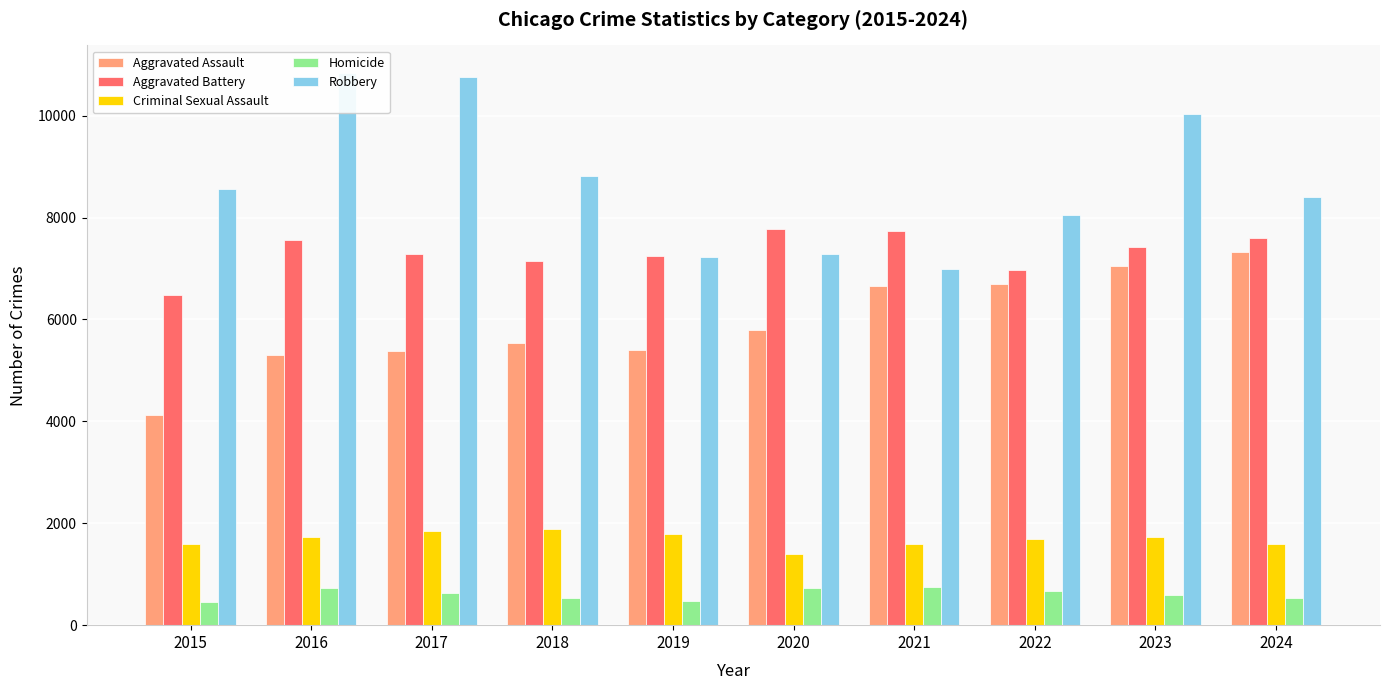

How many bars are there in each group?

5